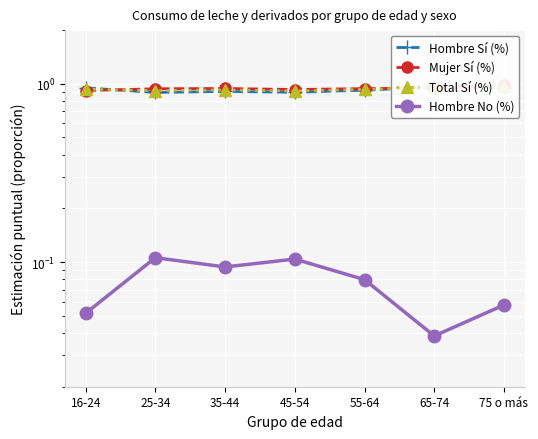

True or false: Hombre Sí (%) and Hombre No (%) intersect in this chart.

False